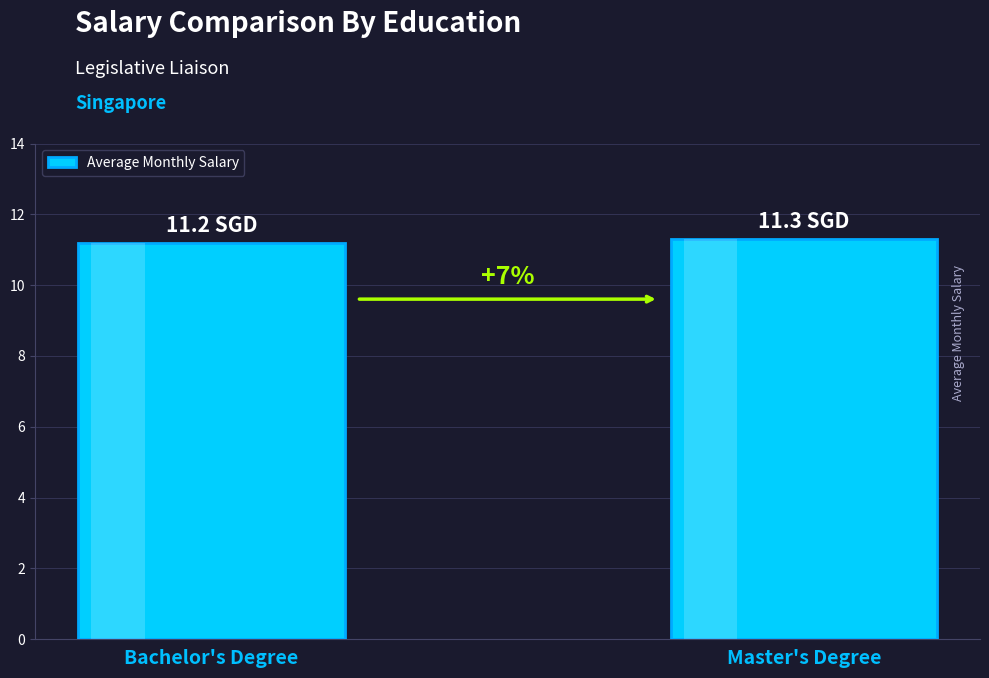

What is the ratio of the value at Bachelor's Degree to the value at Master's Degree?

1.0